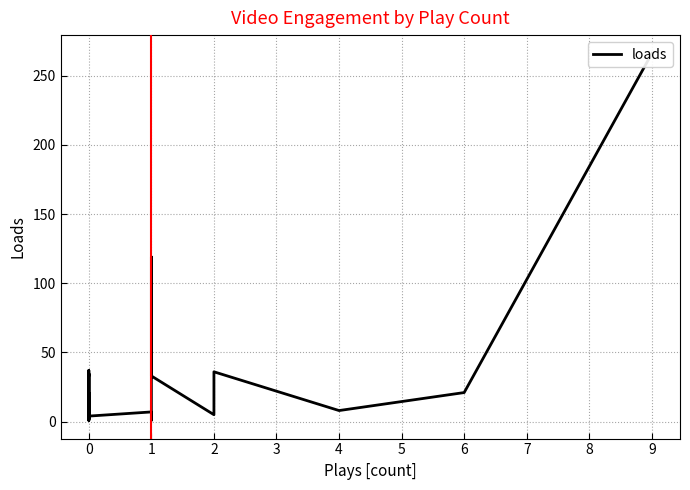

Does the chart have visible grid lines?

Yes